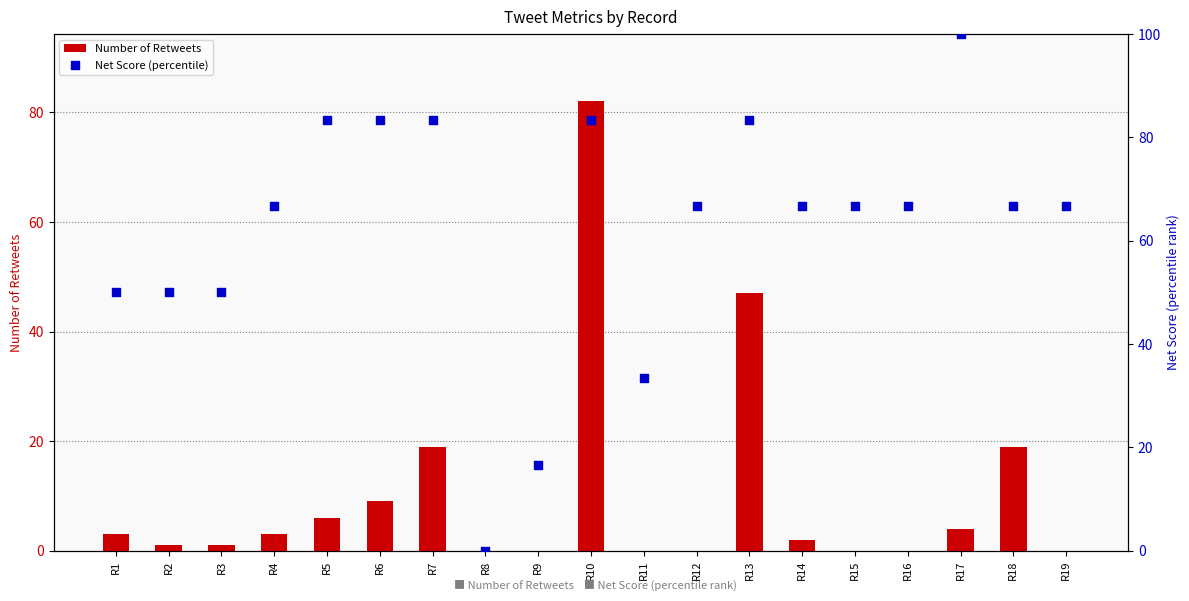

Which series reaches the minimum Y coordinate?

Number of Retweets